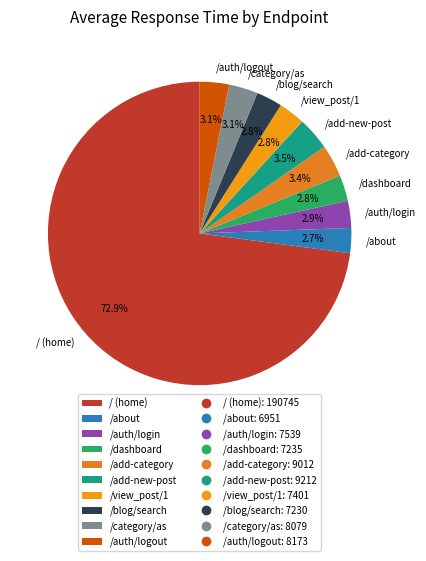

What is the majority slice?

/ (home)